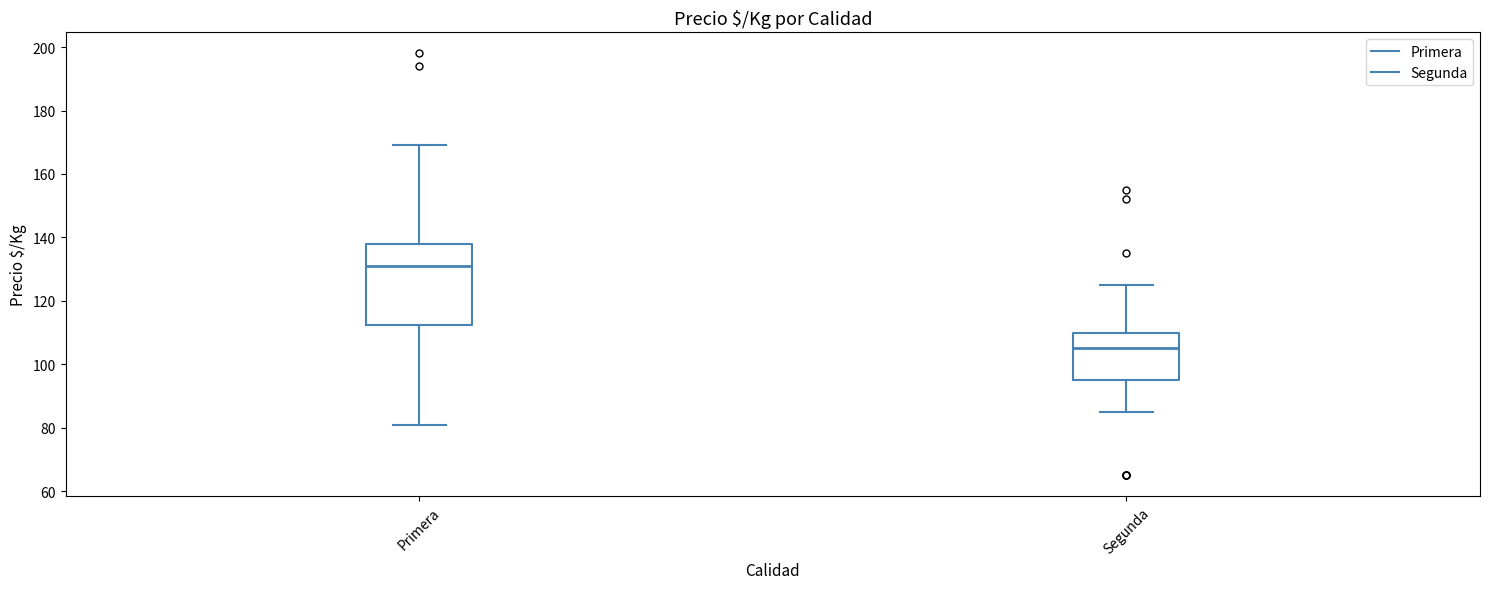

Reading left to right, transcribe this box plot: for each box, give where its median line is, the range the box spans, and where its two whiskers end, as read against the y-axis. The values are not printed on the chart, so give them approximately, as read against the axis.

Primera: median 132, box 112 to 138, whiskers 82 to 170
Segunda: median 106, box 96 to 110, whiskers 86 to 126